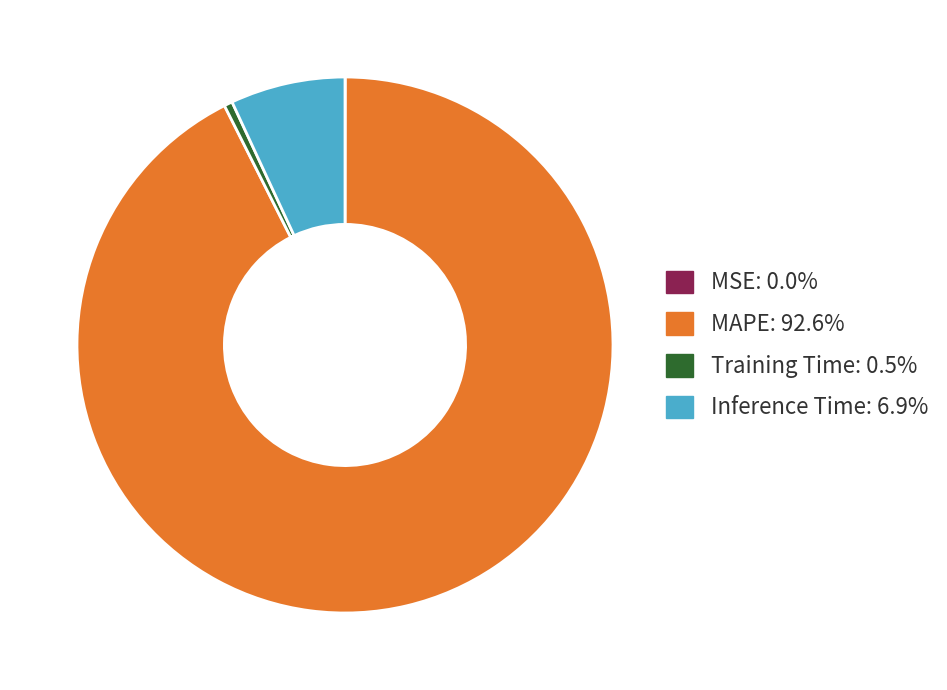

Is the sum of MAPE: 92.6% and Training Time: 0.5% greater than half?

Yes